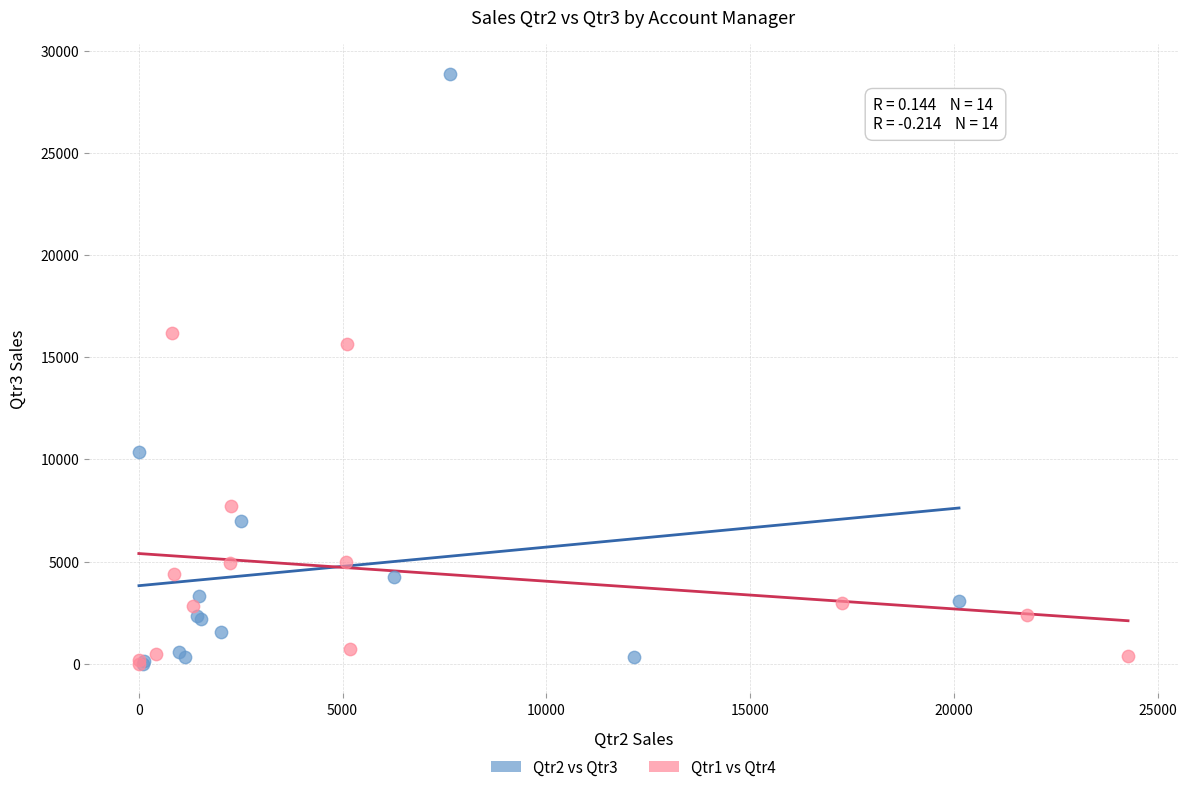

What are all the series names shown in the legend?

Qtr2 vs Qtr3, Qtr1 vs Qtr4